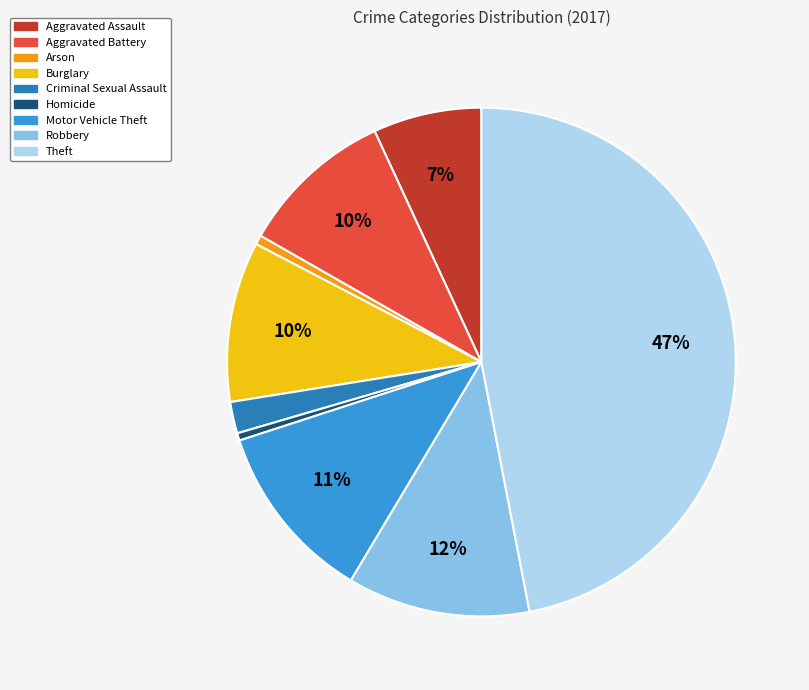

To the nearest percent, what is the average slice percentage?

11%